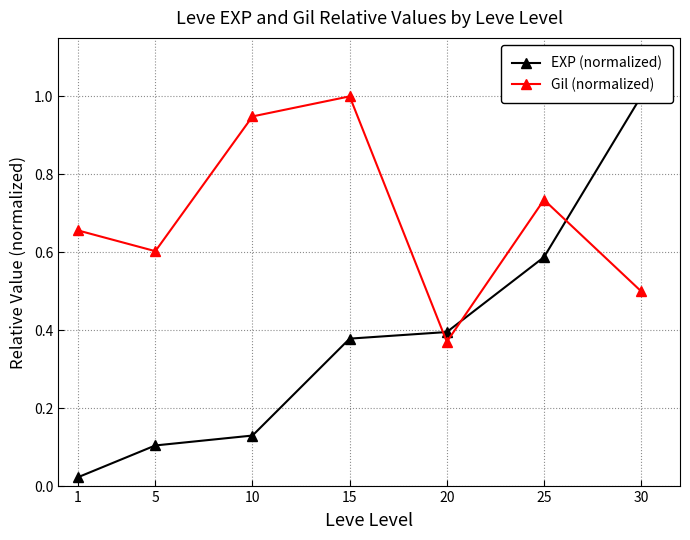

Does the chart have visible grid lines?

Yes